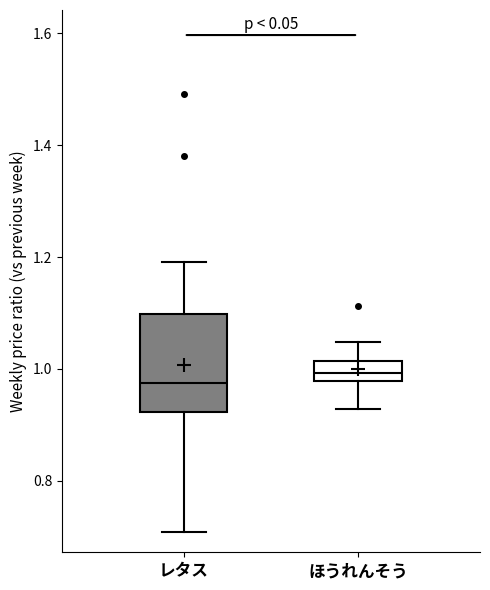

Reading left to right, transcribe this box plot: for each box, give where its median line is, the range the box spans, and where its two whiskers end, as read against the y-axis. The values are not printed on the chart, so give them approximately, as read against the axis.

レタス: median 0.98, box 0.92 to 1.10, whiskers 0.70 to 1.20
ほうれんそう: median 1.00, box 0.98 to 1.02, whiskers 0.92 to 1.04